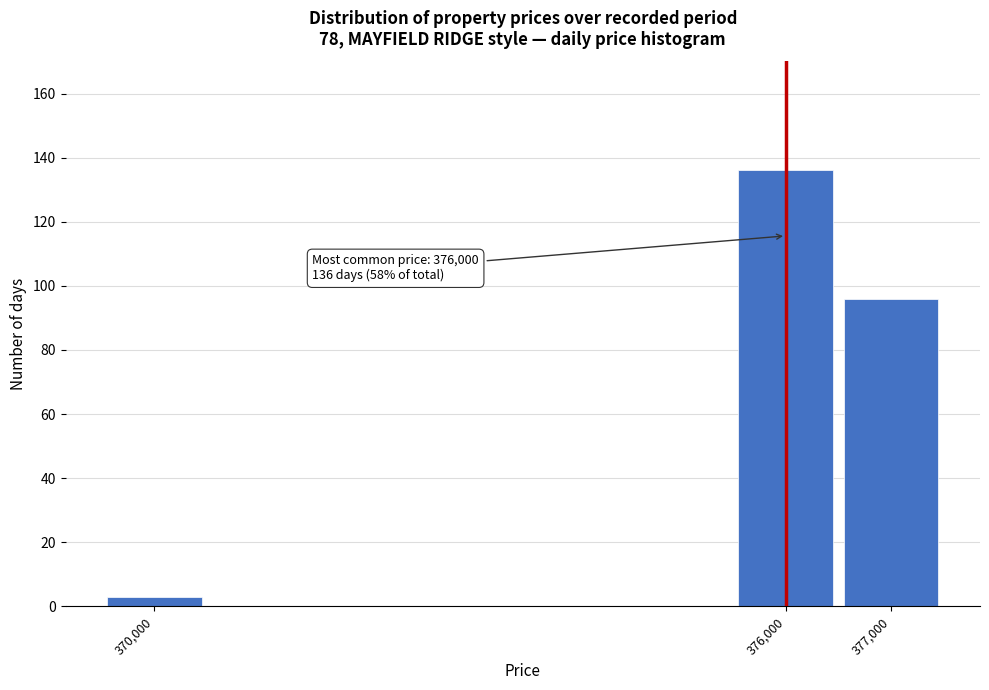

Reading left to right, list all the values displayed in this chart.

370,000=3	376,000=136	377,000=96